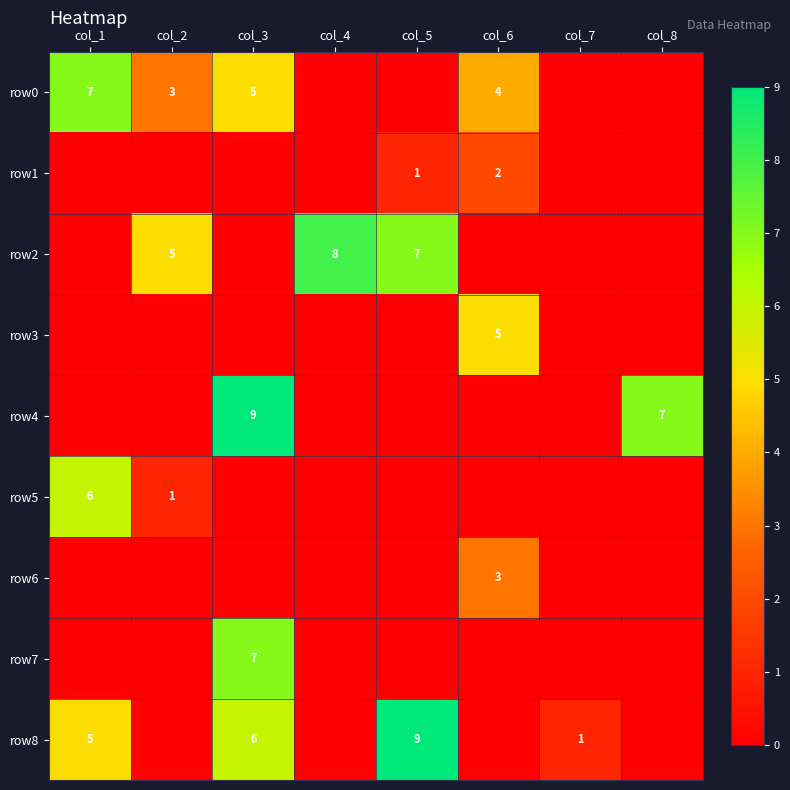

The row3 series shows 8 at col_6. True or false?

False